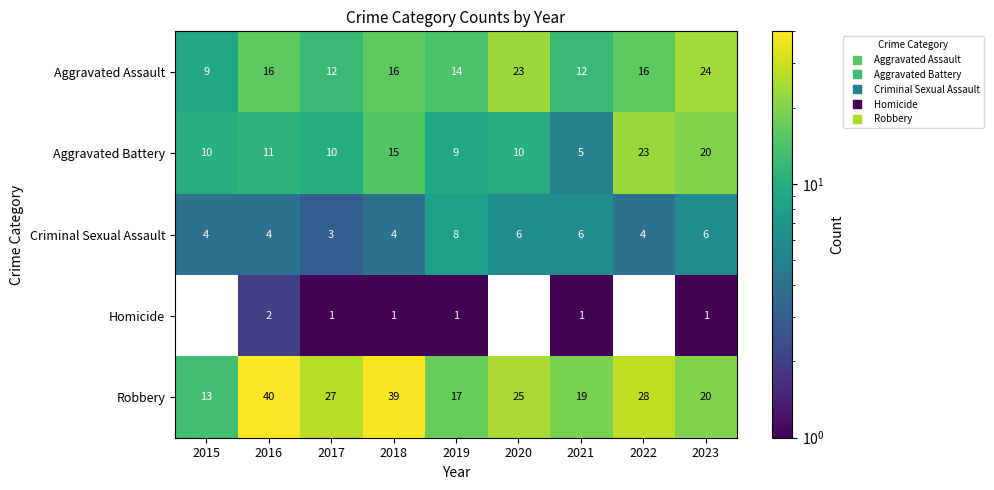

Which category has the highest value in the Robbery series?

2016